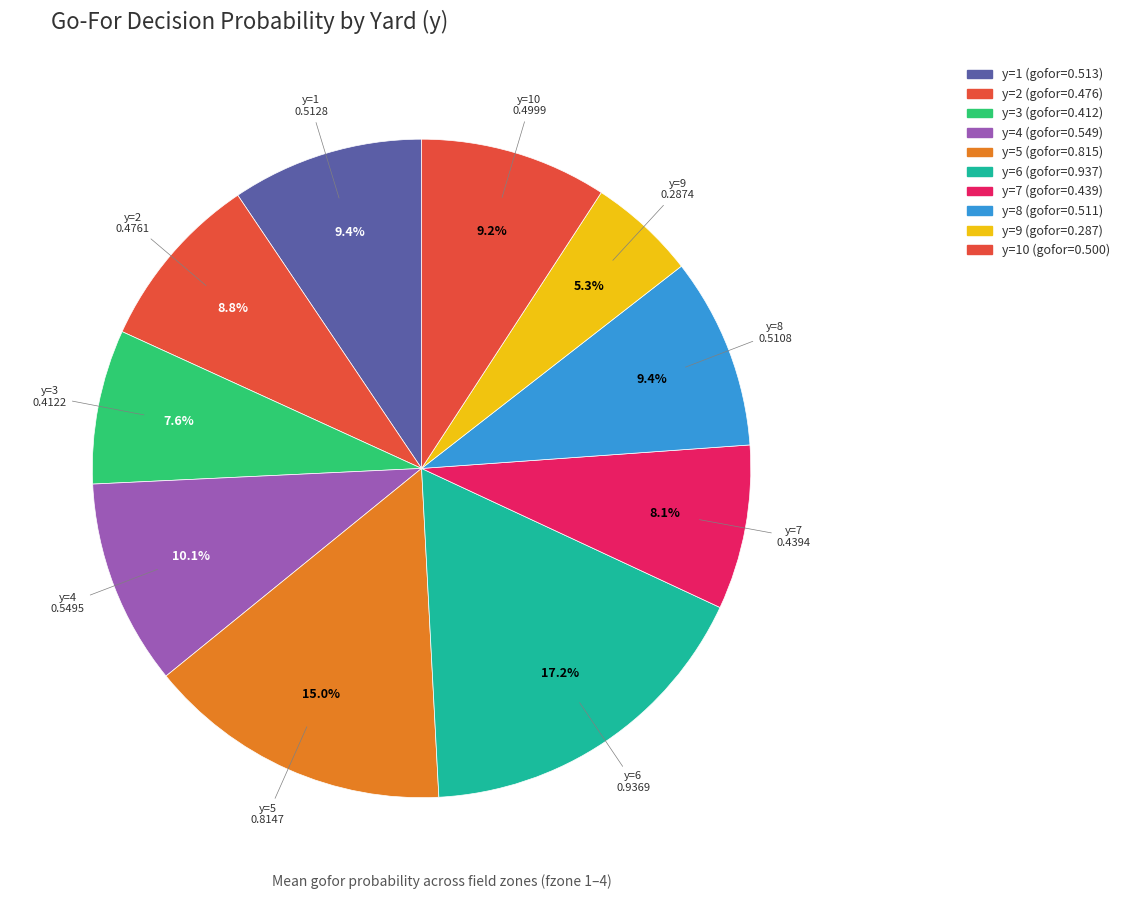

Count the number of slices in the pie.

10